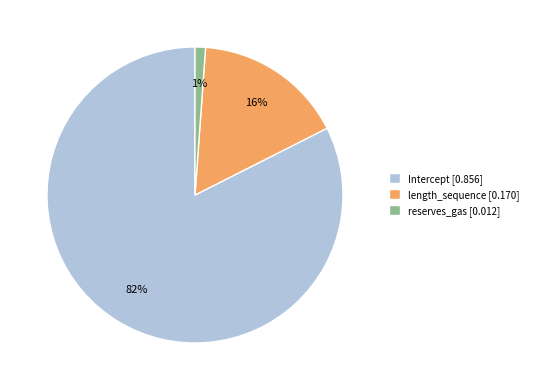

Do reserves_gas [0.012] and length_sequence [0.170] together represent more than half of the pie?

No